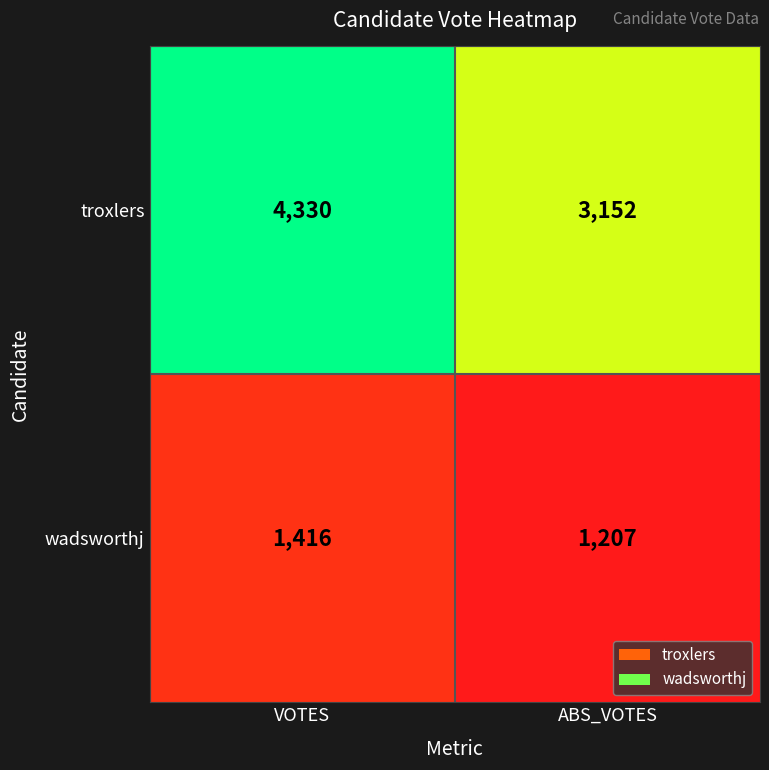

Which category has the highest value across all series?

VOTES